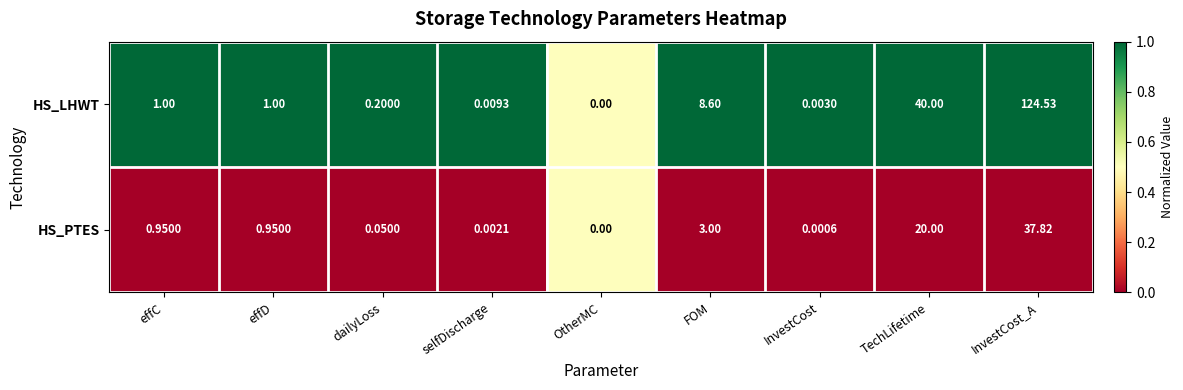

At which label does HS_PTES reach its peak?

InvestCost_A